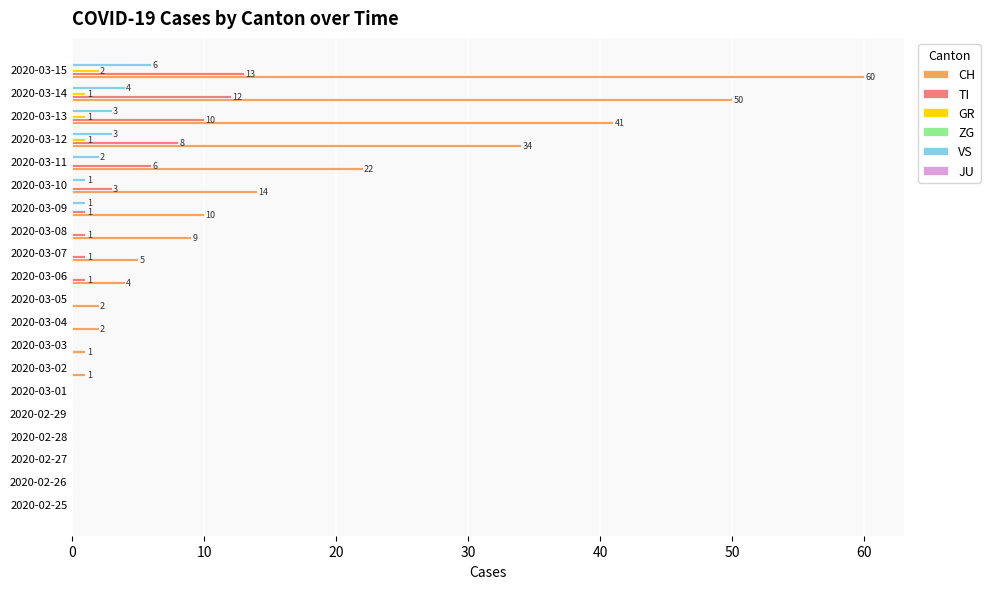

At which category is the sum across all series the highest?

2020-03-15